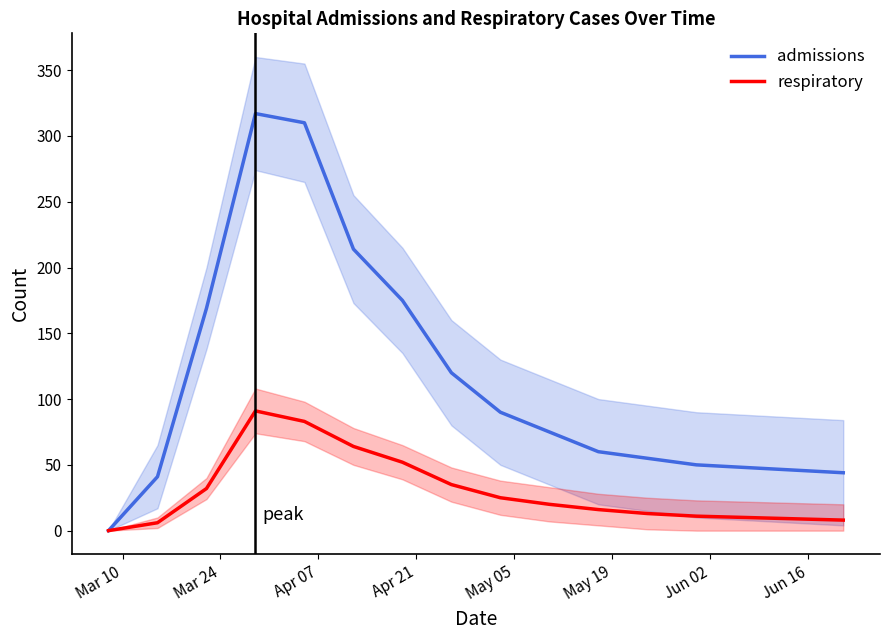

Is the value of respiratory at Apr 21 greater than the value of admissions at 10?

Yes